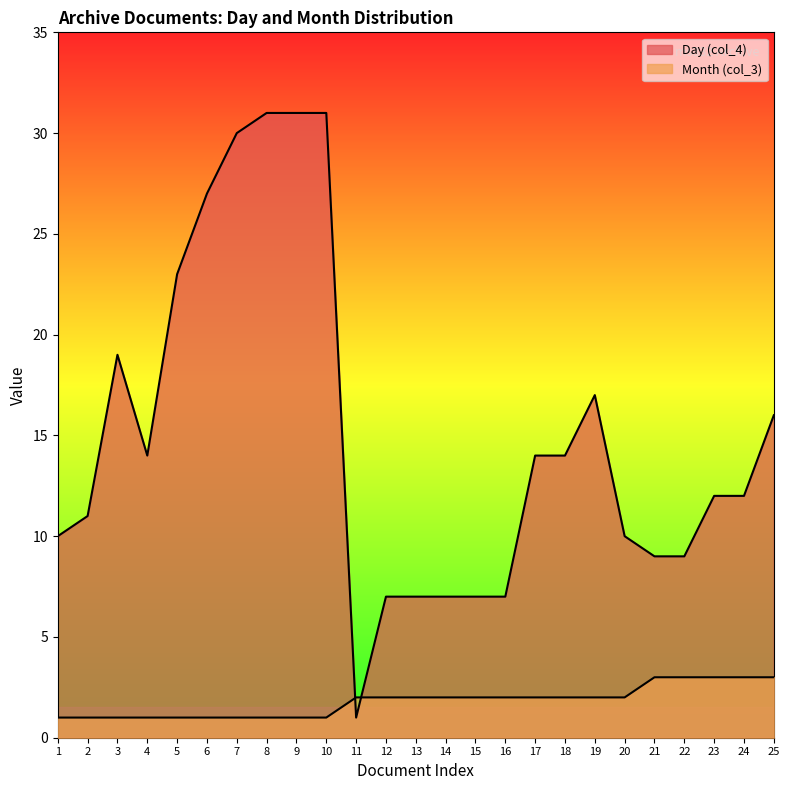

At 22, list the series in order from smallest to largest.

Month (col_3), Day (col_4)